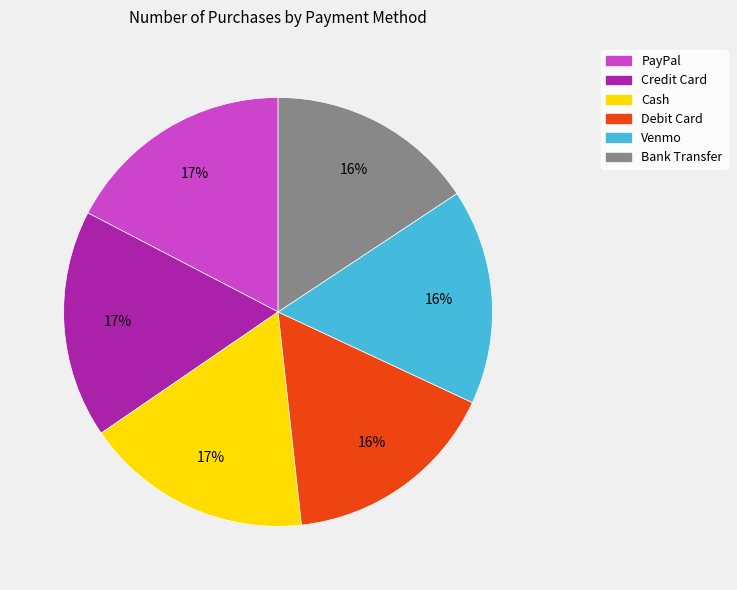

To the nearest percent, what is the average slice percentage?

17%